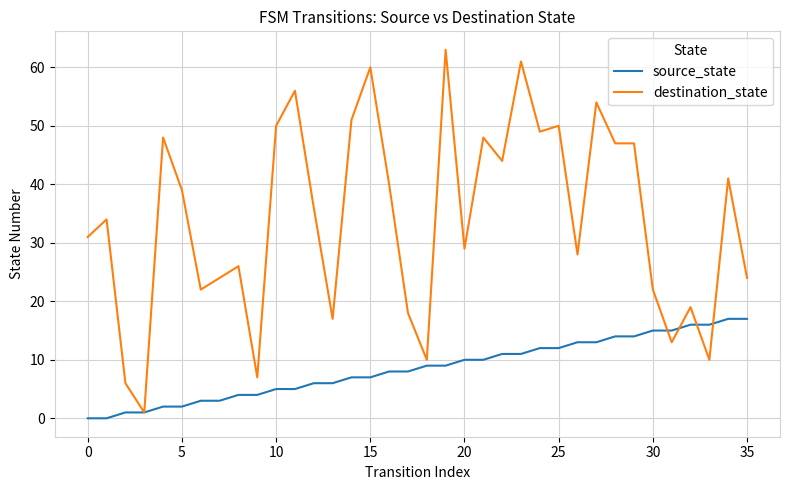

Which series has the largest total across all categories?

destination_state